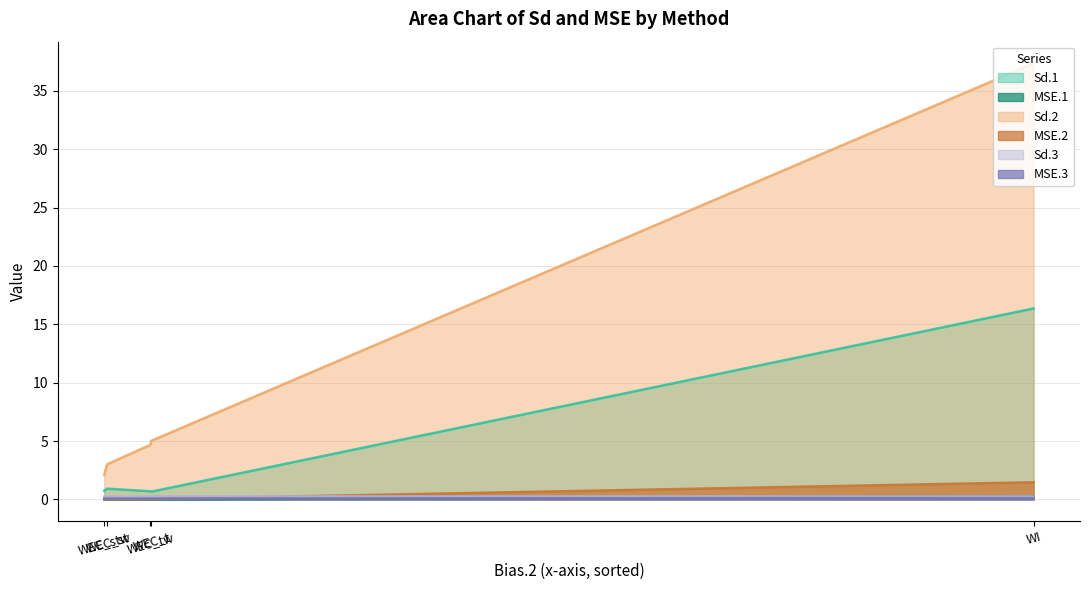

Is the value of Sd.3 at WI greater than the value of MSE.3 at WEC_t?

Yes